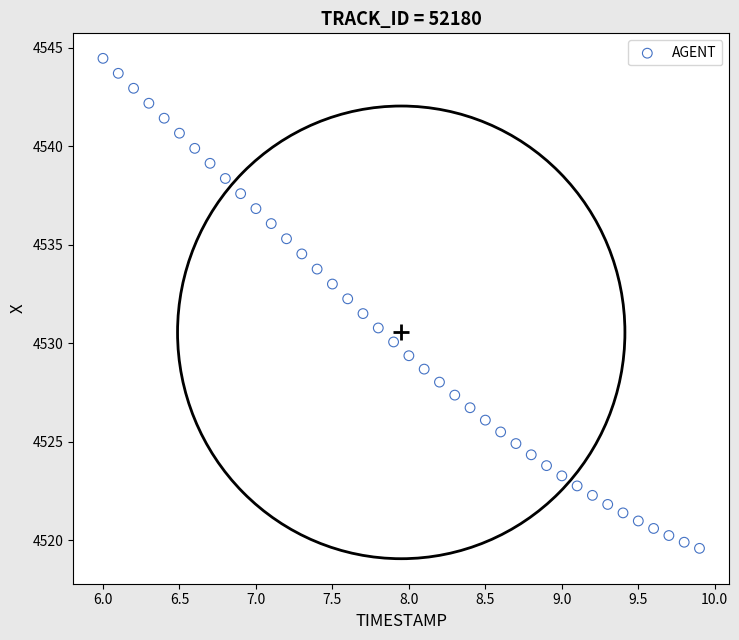

What is the range of X values (max minus min)?

3.9